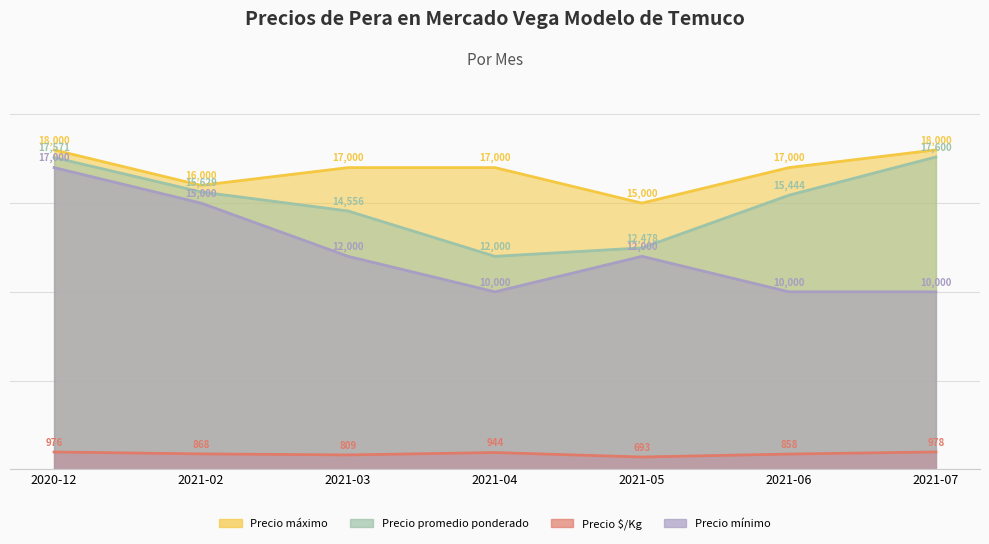

Which series changed the most between 2021-02 and 2021-07?

Precio mínimo